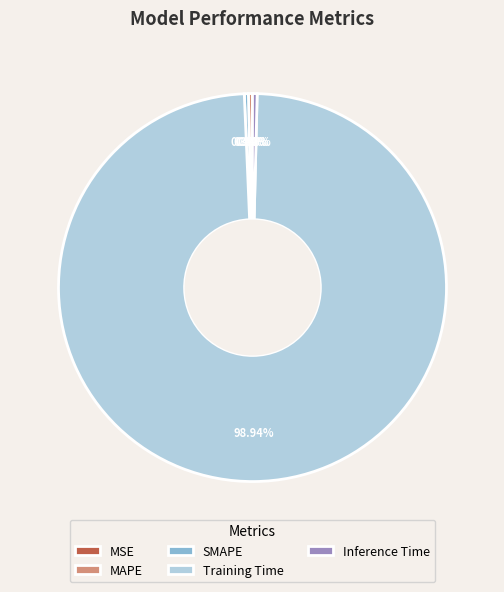

To the nearest percent, what percentage of the pie is Training Time?

99%